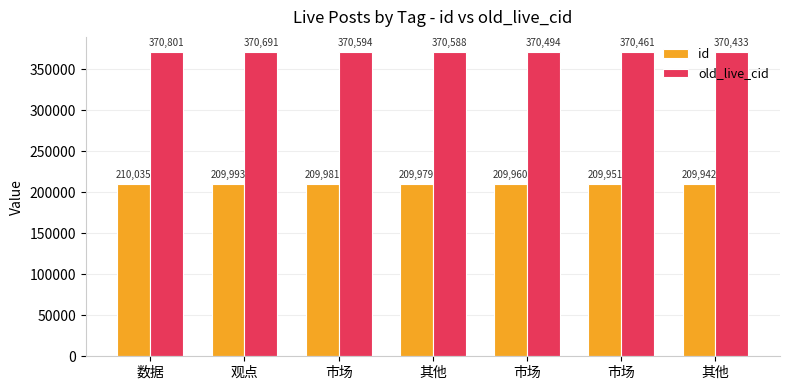

Reading left to right, what are all the values shown in this chart?

id: 210035	209993	209981	209979	209960	209951	209942
old_live_cid: 370801	370691	370594	370588	370494	370461	370433